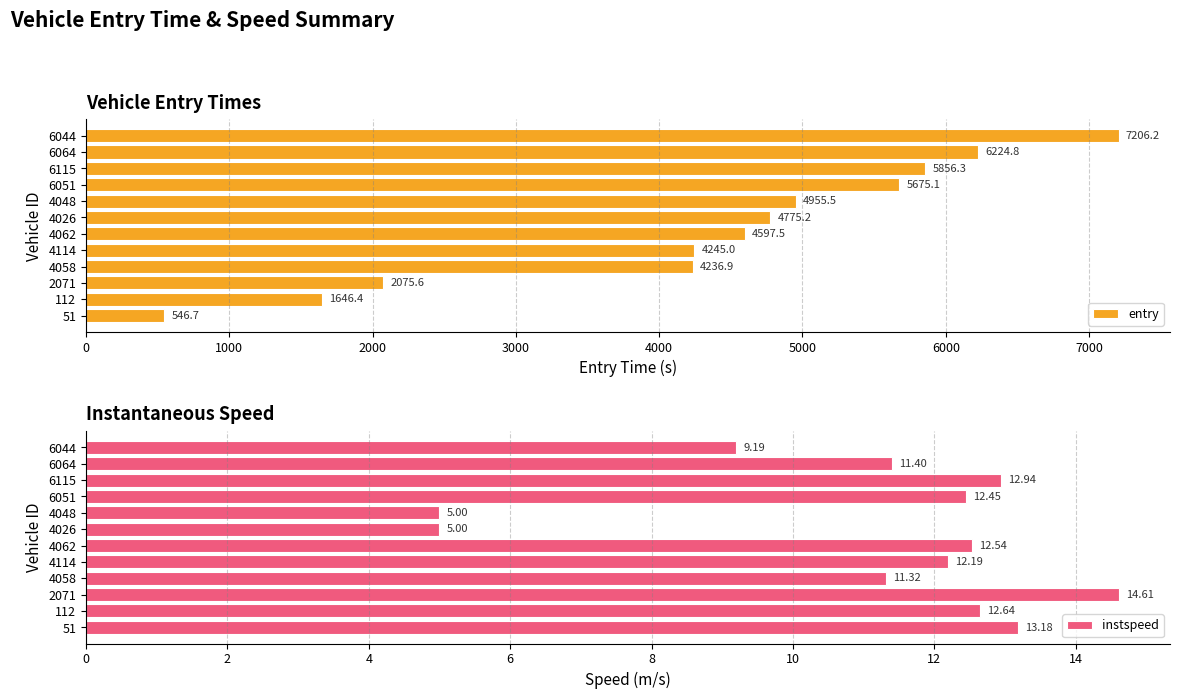

Rank the categories by entry value from highest to lowest.

6044, 6064, 6115, 6051, 4048, 4026, 4062, 4114, 4058, 2071, 112, 51